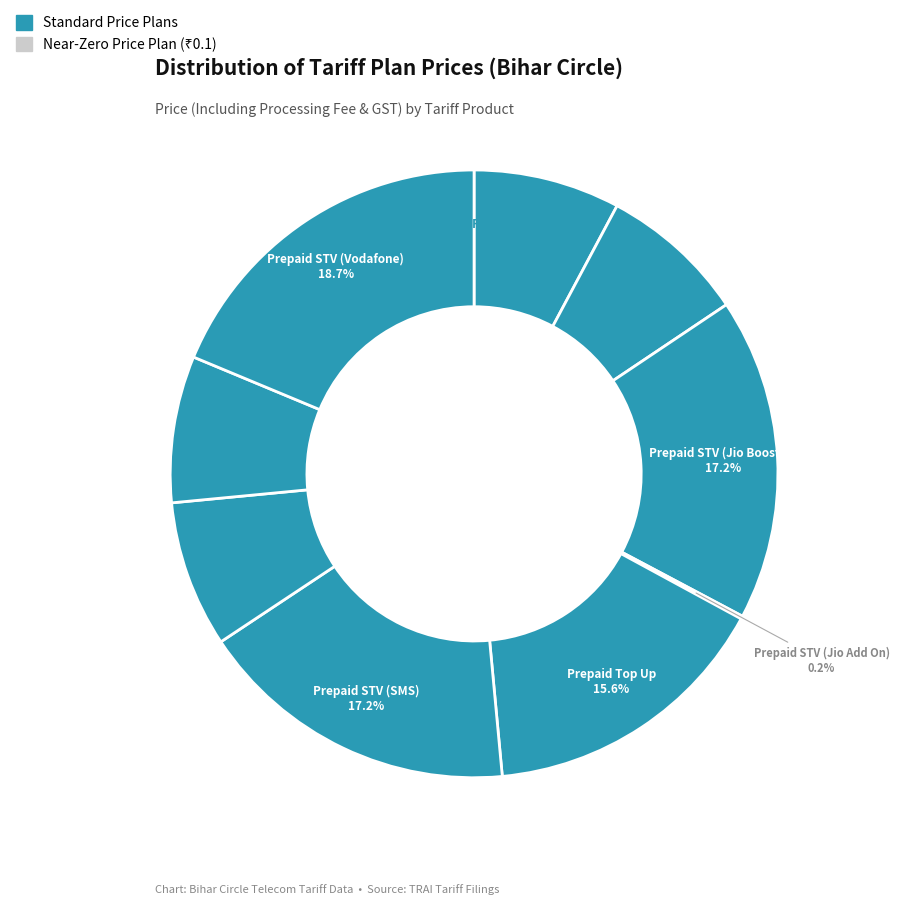

To the nearest percent, what is the average slice percentage?

11%